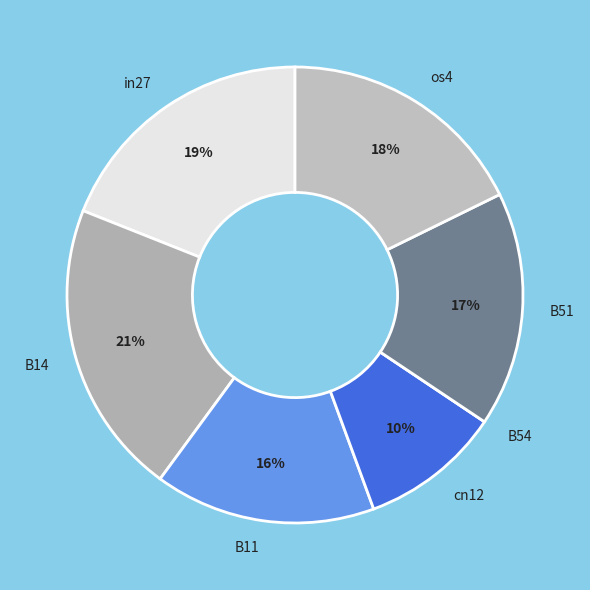

Combined, do cn12 and in27 account for over 50%?

No